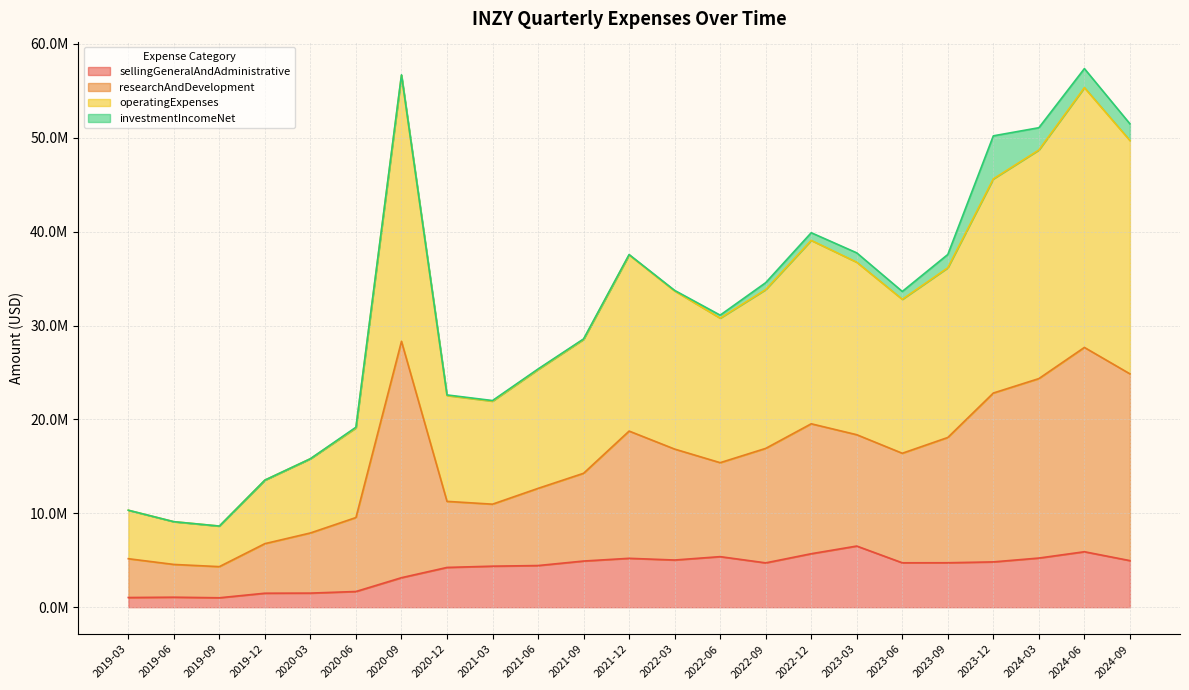

Where does the sellingGeneralAndAdministrative series first go above 4728000?

2021-09